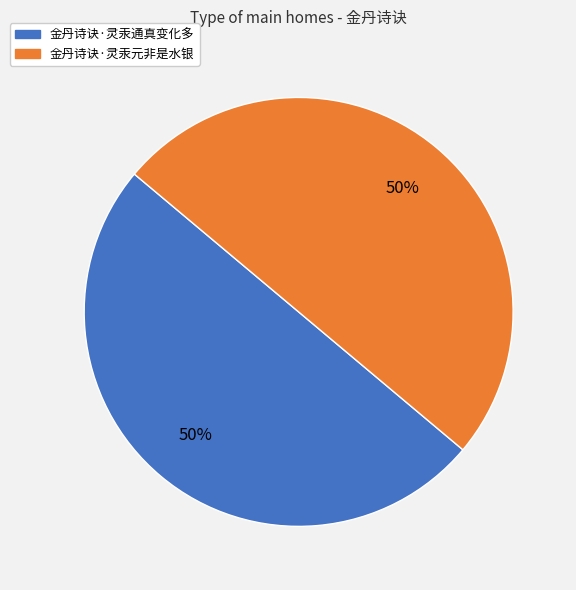

What is the ratio of the value at 金丹诗诀·灵汞通真变化多 to the value at 金丹诗诀·灵汞元非是水银?

1.0